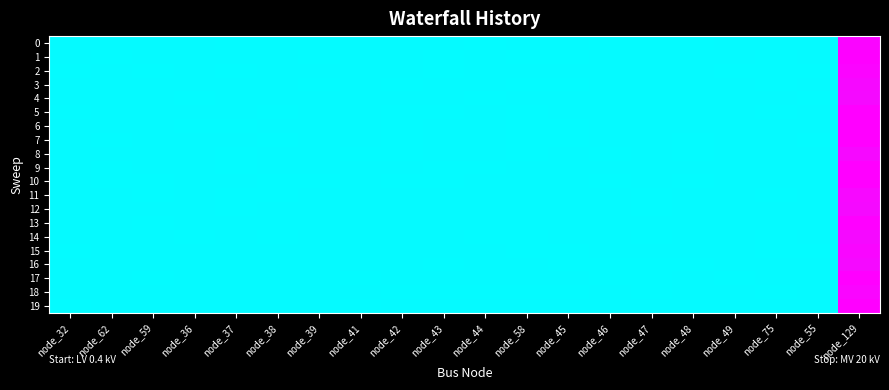

What is the total value across all series at node_55?

8.0